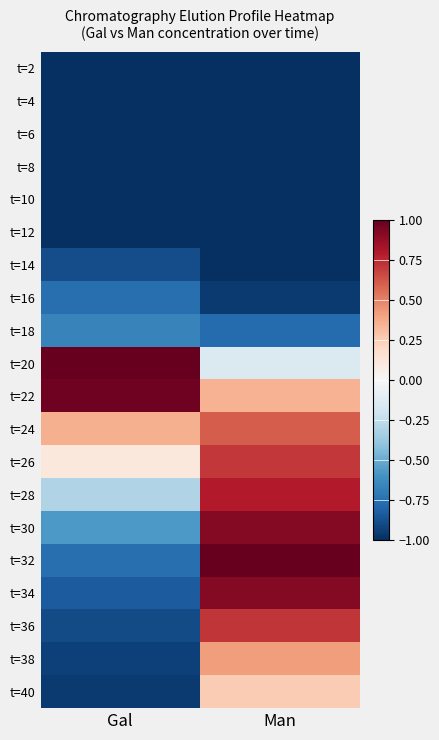

Reading left to right, transcribe all the data shown in this chart.

t=2: Gal=-1.0	Man=-1.0
t=4: Gal=-1.0	Man=-1.0
t=6: Gal=-1.0	Man=-1.0
t=8: Gal=-1.0	Man=-1.0
t=10: Gal=-1.0	Man=-1.0
t=12: Gal=-1.0	Man=-1.0
t=14: Gal=-0.9	Man=-1.0
t=16: Gal=-0.8	Man=-1.0
t=18: Gal=-0.7	Man=-0.8
t=20: Gal=1.0	Man=-0.1
t=22: Gal=1.0	Man=0.4
t=24: Gal=0.4	Man=0.6
t=26: Gal=0.1	Man=0.7
t=28: Gal=-0.3	Man=0.8
t=30: Gal=-0.6	Man=0.9
t=32: Gal=-0.8	Man=1.0
t=34: Gal=-0.8	Man=0.9
t=36: Gal=-0.9	Man=0.7
t=38: Gal=-0.9	Man=0.4
t=40: Gal=-1.0	Man=0.3